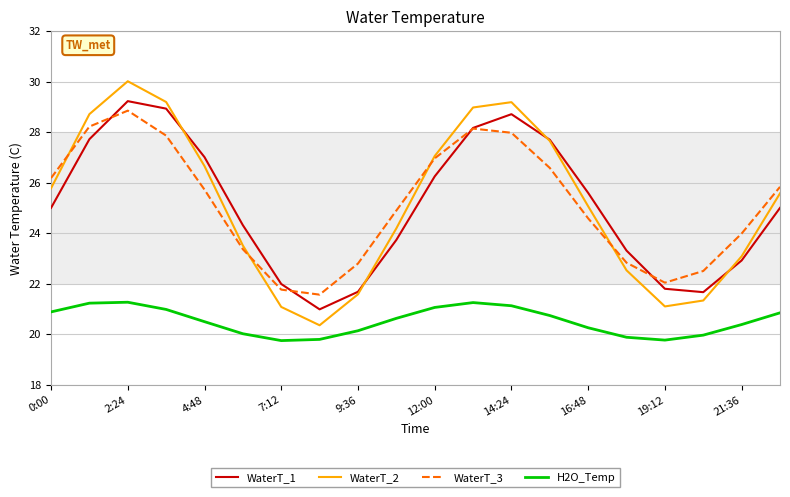

Which series has the largest range (max minus min)?

WaterT_2